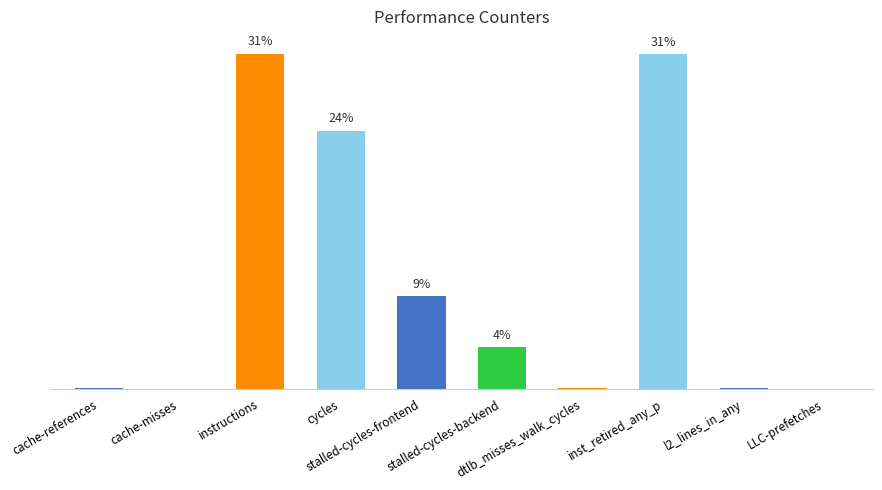

What is the sum of the values at l2_lines_in_any and cycles?

58047113401